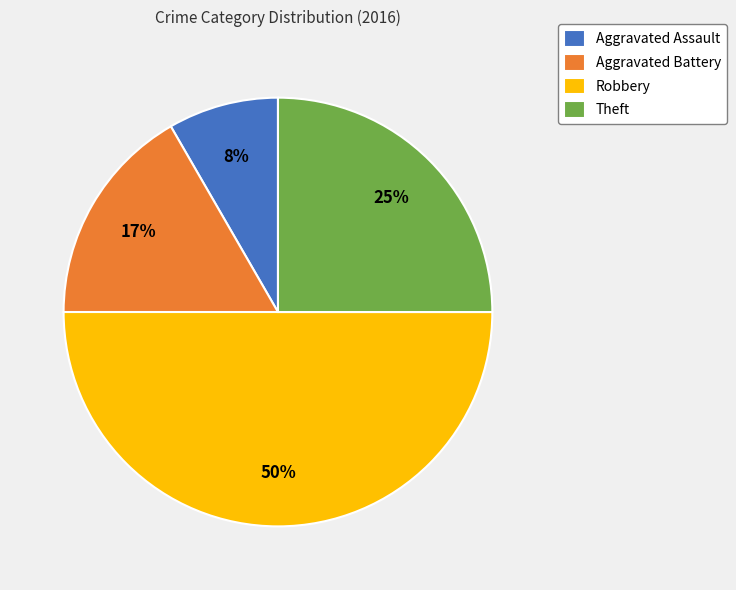

Combined, do Theft and Aggravated Battery account for over 50%?

No